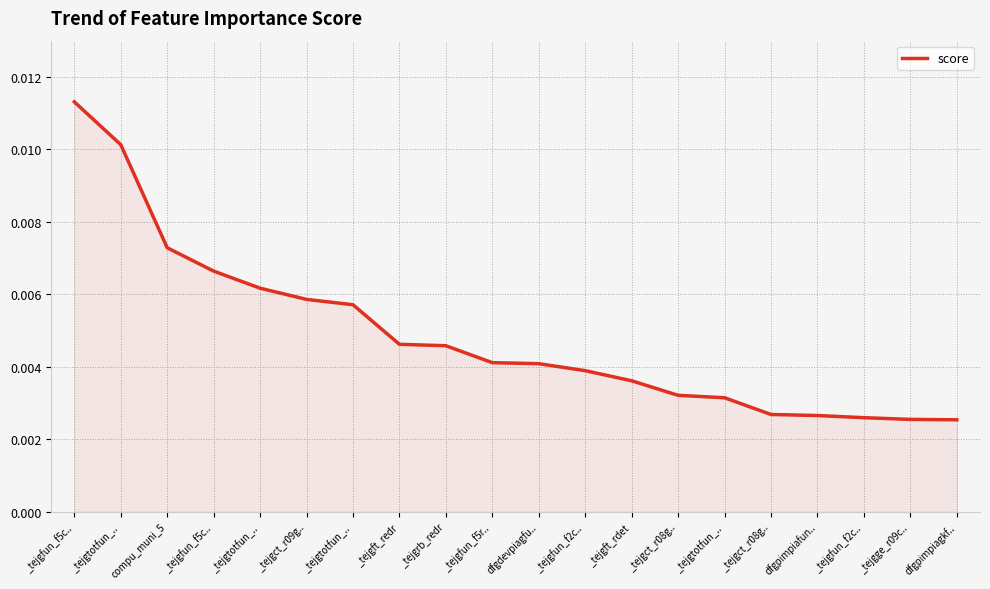

Which label corresponds to the smallest value in the chart?

dfgpimpiagkf..